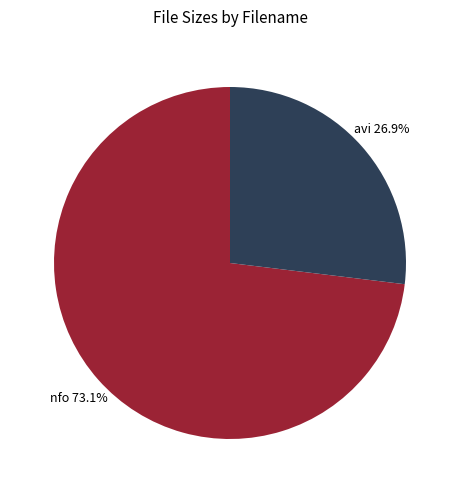

Is there a majority slice in this chart?

Yes